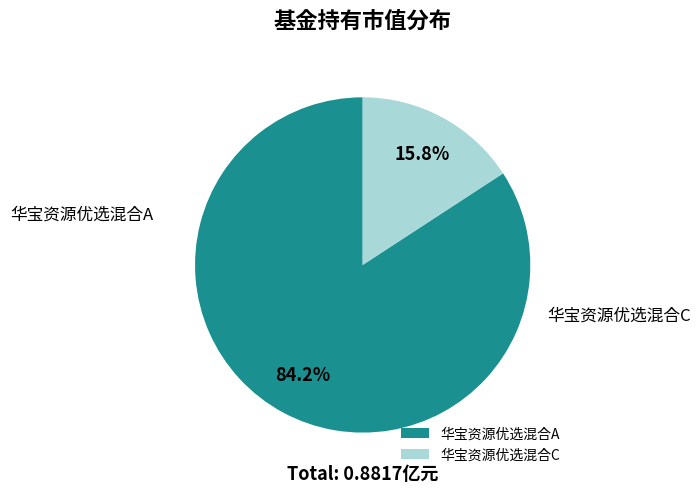

Which category has the biggest portion of the pie?

华宝资源优选混合A